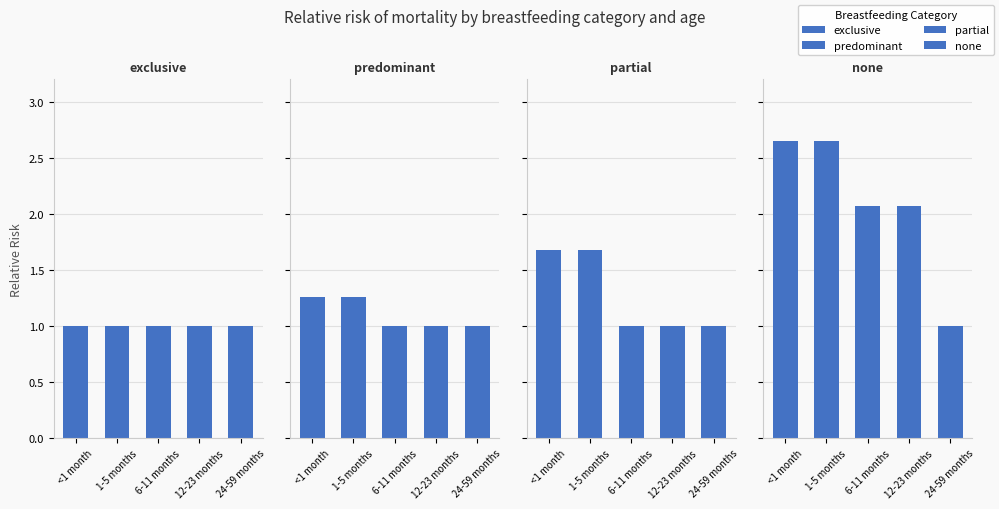

Where is none nearest to the value 1?

24-59 months